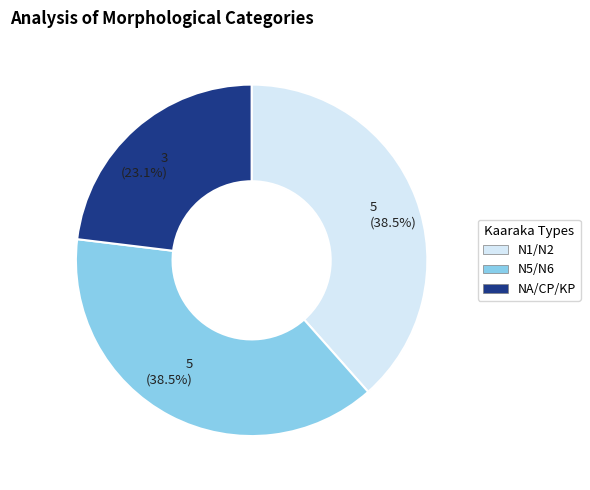

Which slice is the smallest?

NA/CP/KP